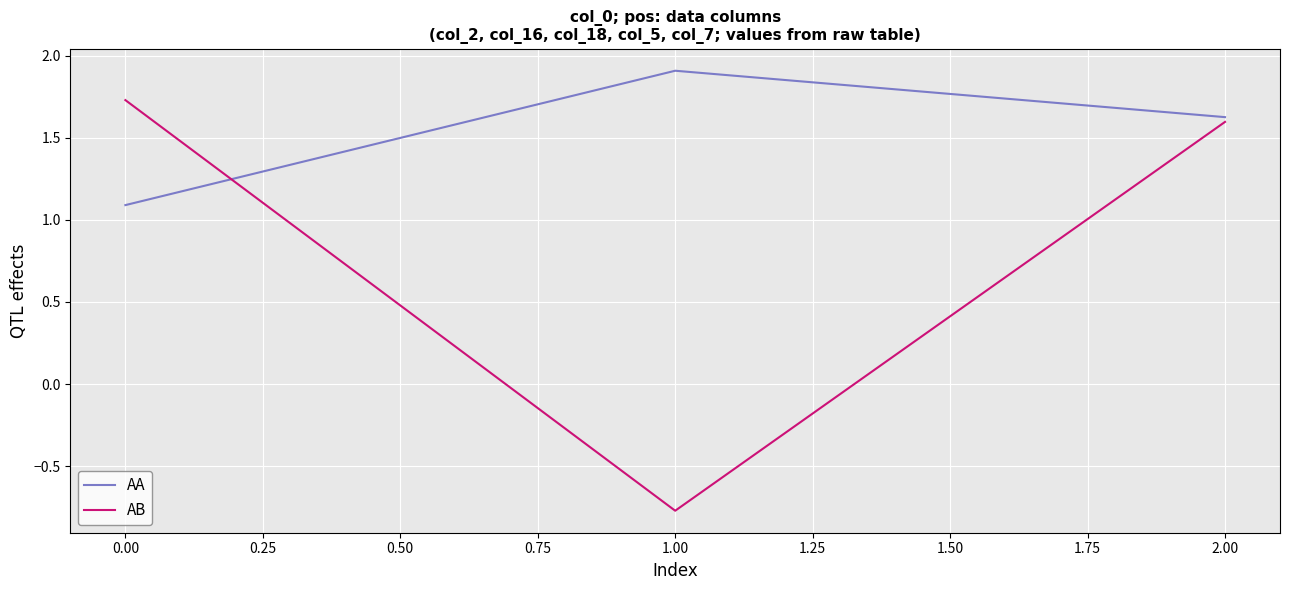

Does the chart have visible grid lines?

Yes